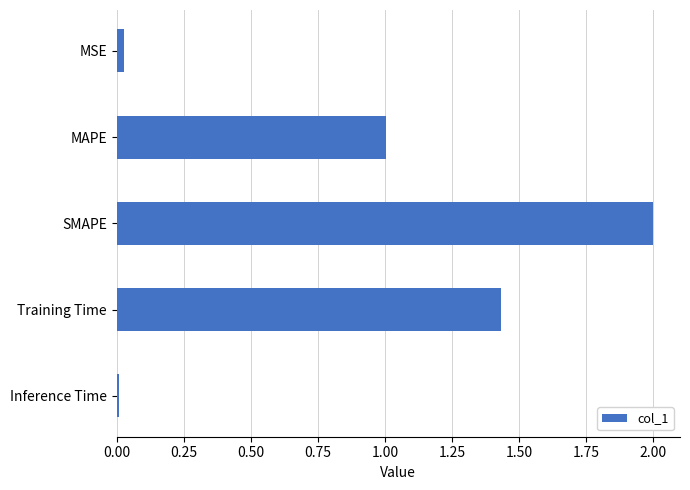

What is the change in value from Training Time to MAPE?

-0.4